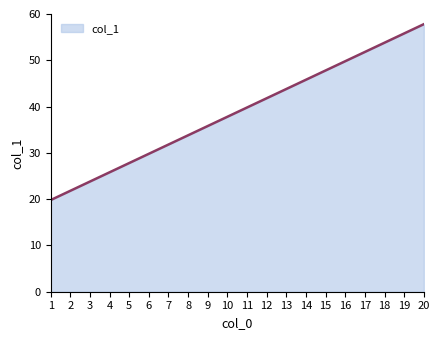

At which label does the data first exceed 39?

11